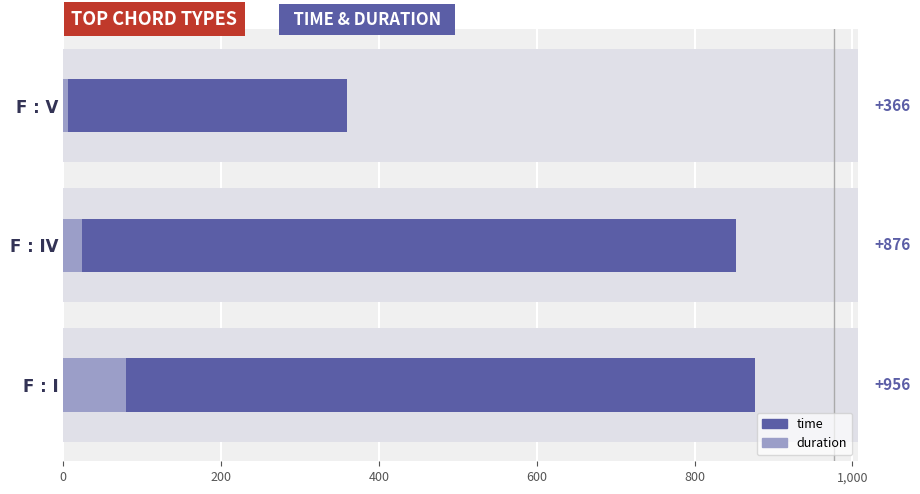

Is the value of time at F : V greater than the value of duration at F : I?

Yes